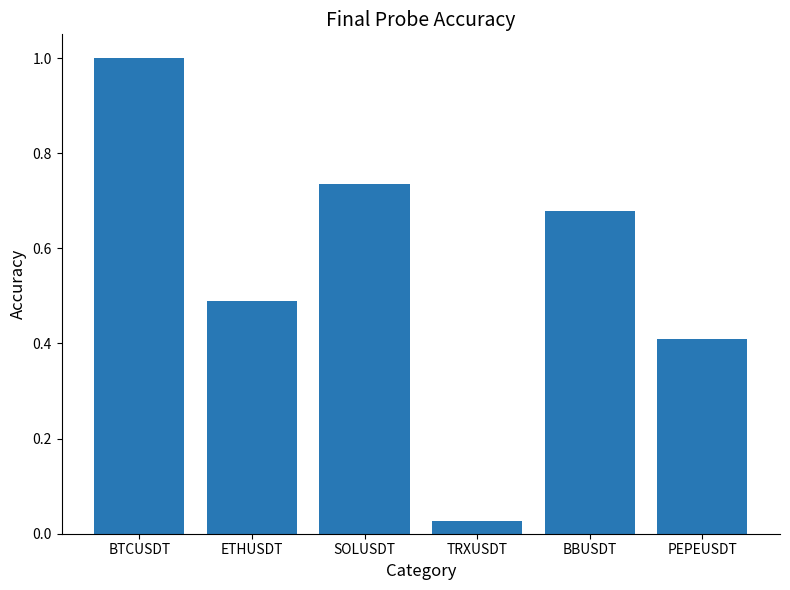

Rank the categories by value from highest to lowest.

BTCUSDT, SOLUSDT, BBUSDT, ETHUSDT, PEPEUSDT, TRXUSDT